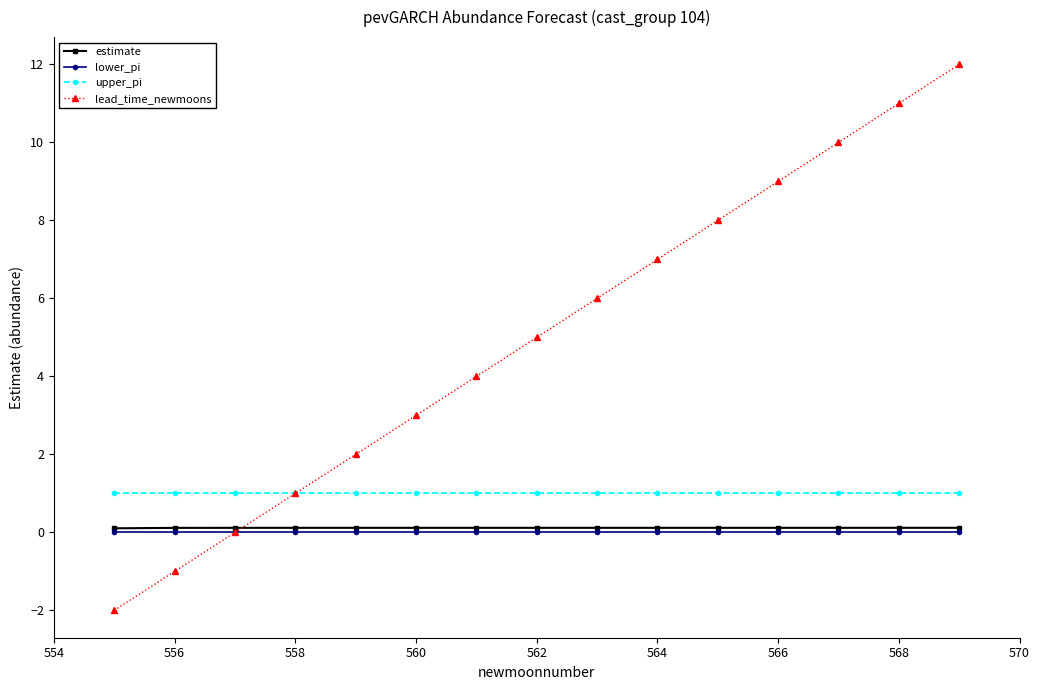

What is the value of the upper_pi point at the 9th from the left?

1.0